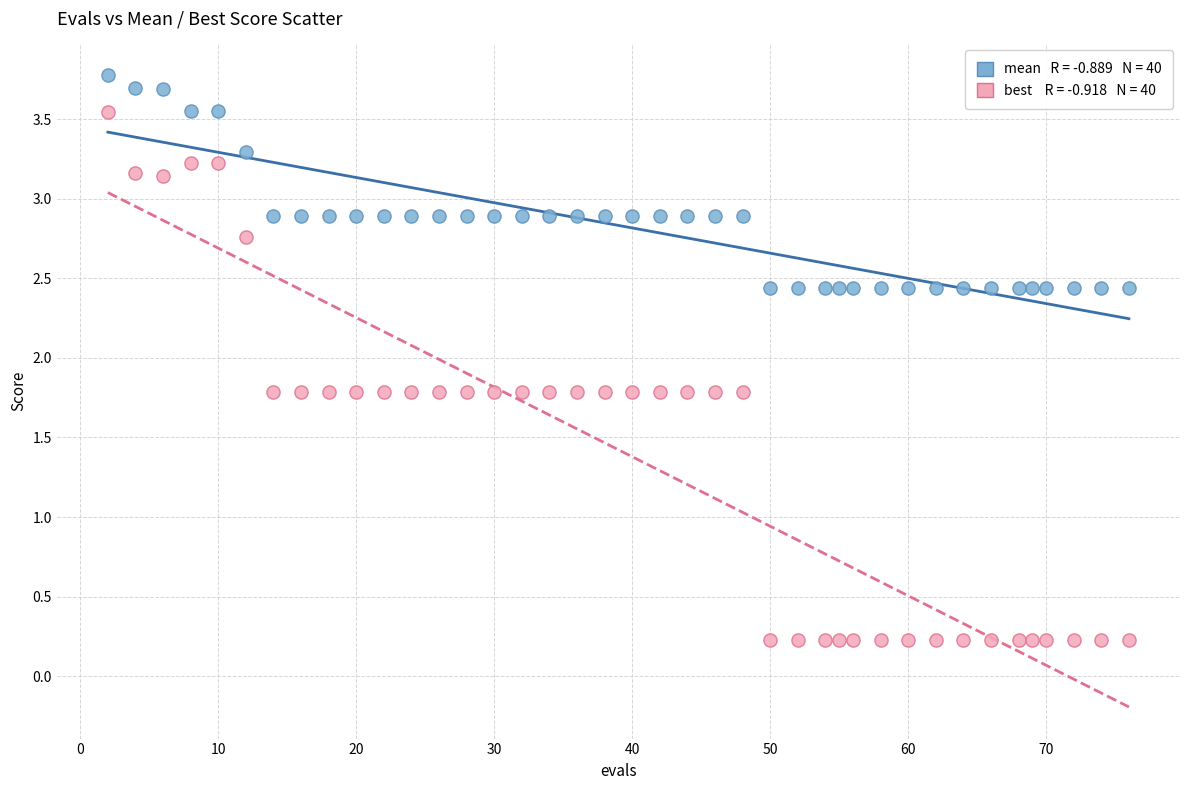

Across all data points, what is the range of X values (max minus min)?

74.0